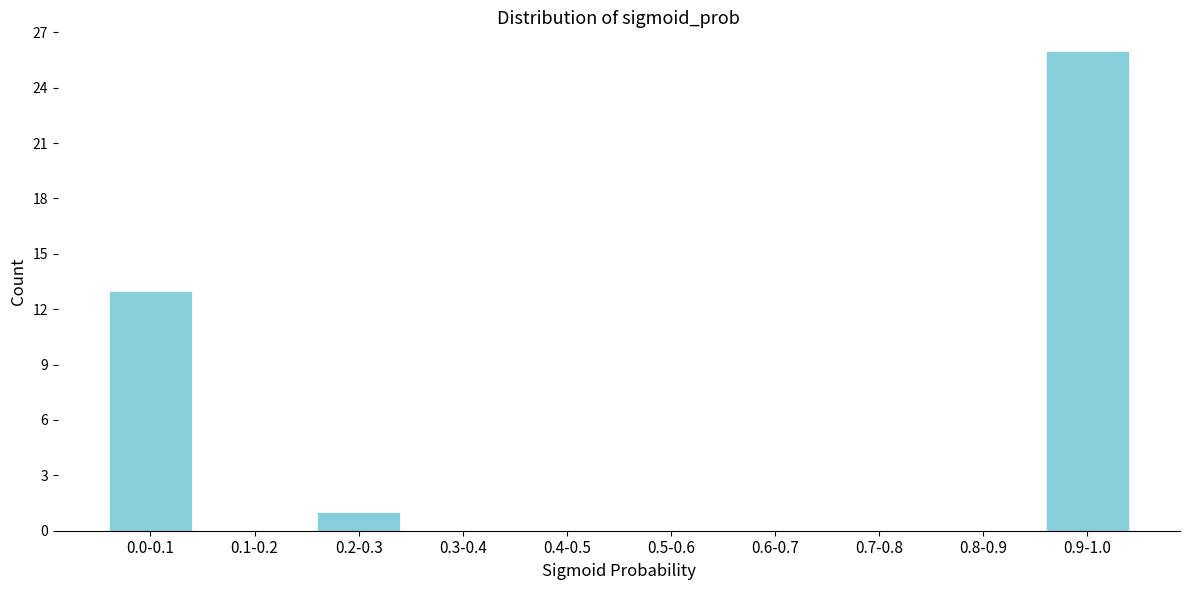

Reading right to left, extract all data points from this chart.

0.9-1.0=26	0.8-0.9=0	0.7-0.8=0	0.6-0.7=0	0.5-0.6=0	0.4-0.5=0	0.3-0.4=0	0.2-0.3=1	0.1-0.2=0	0.0-0.1=13